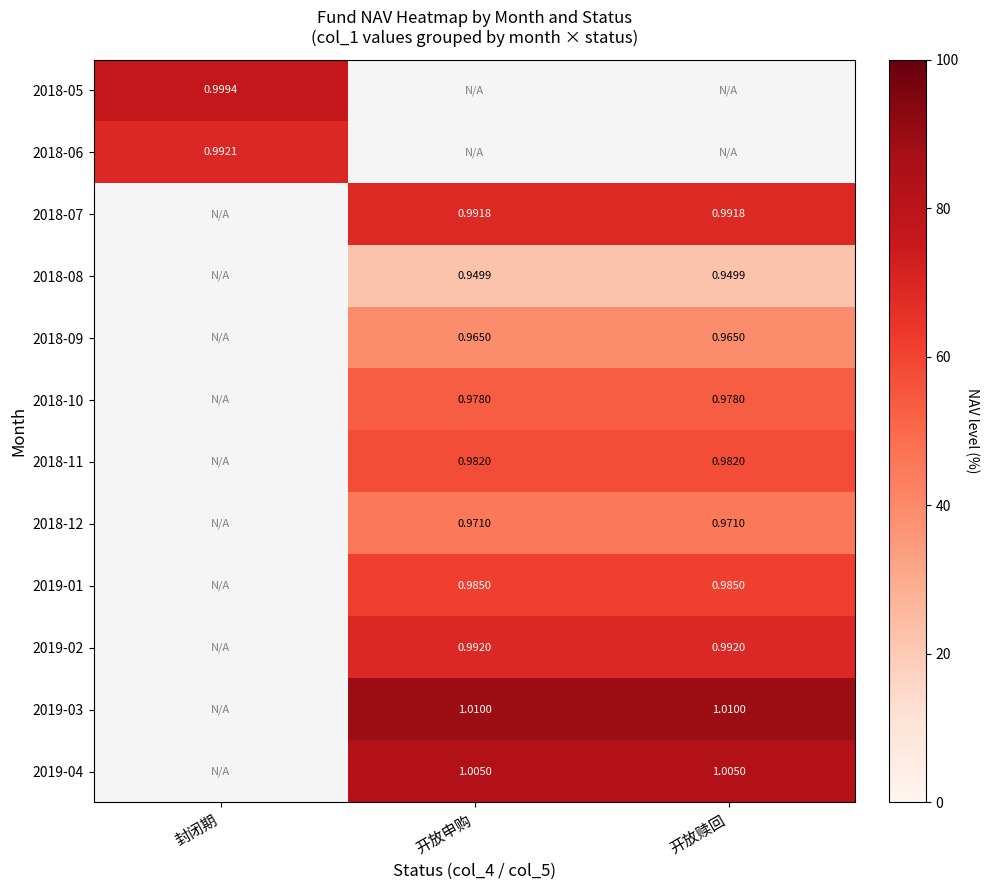

Is the value of 2018-08 at 开放申购 greater than the value of 2018-06 at 封闭期?

No